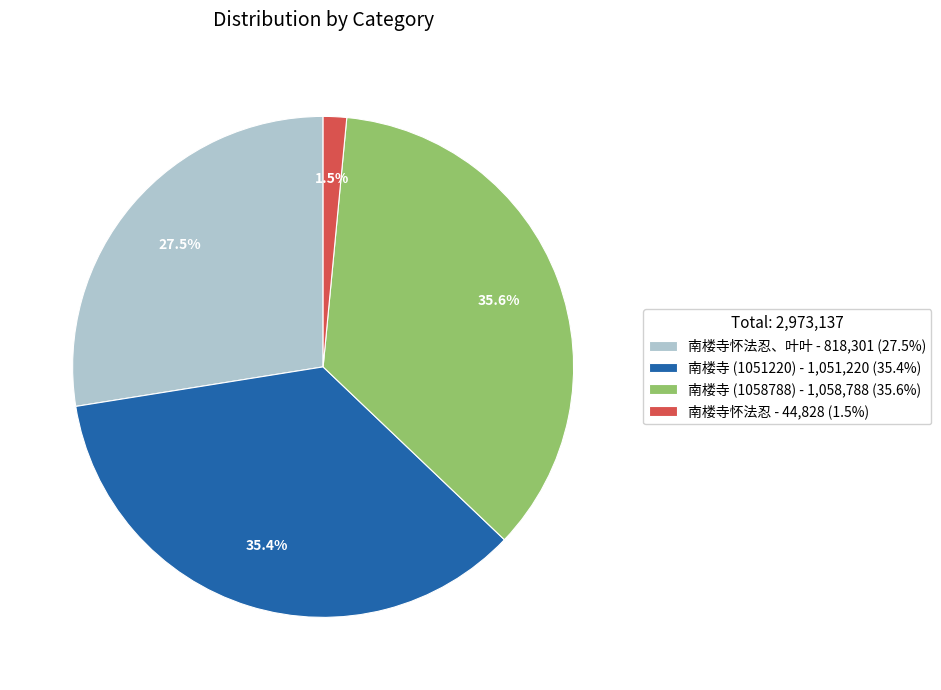

Which category has the smallest portion of the pie?

南楼寺怀法忍 - 44,828 (1.5%)